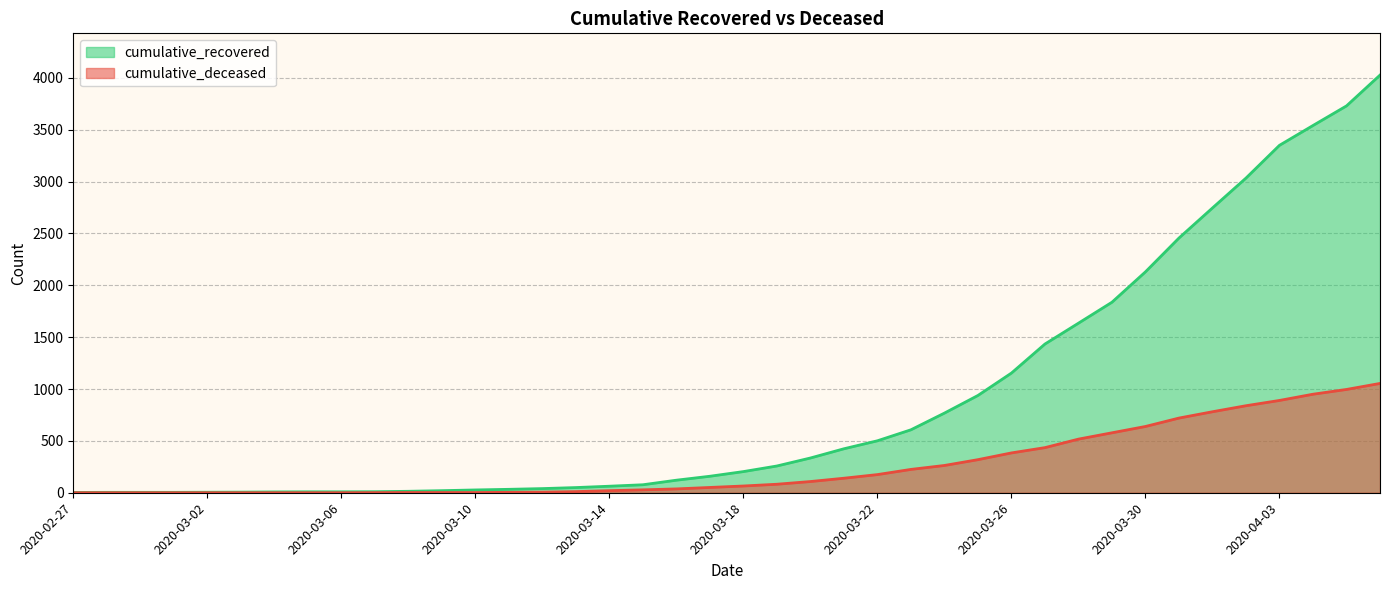

What is the greatest value displayed?

4027